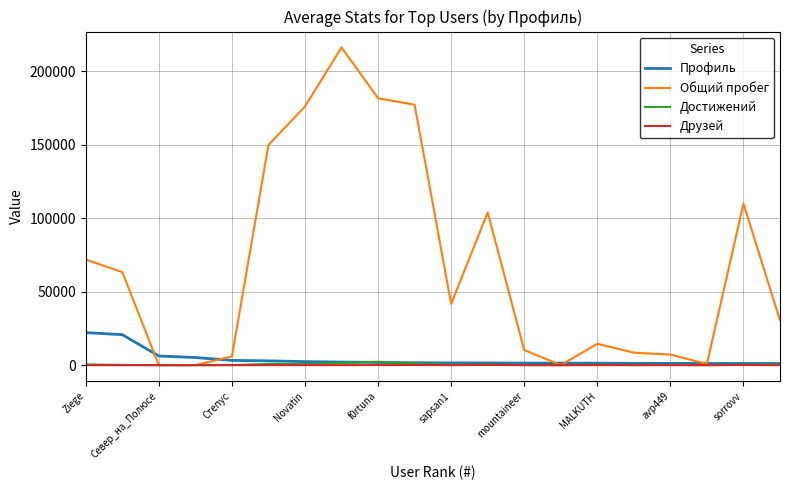

Which series has the largest total across all categories?

Общий пробег